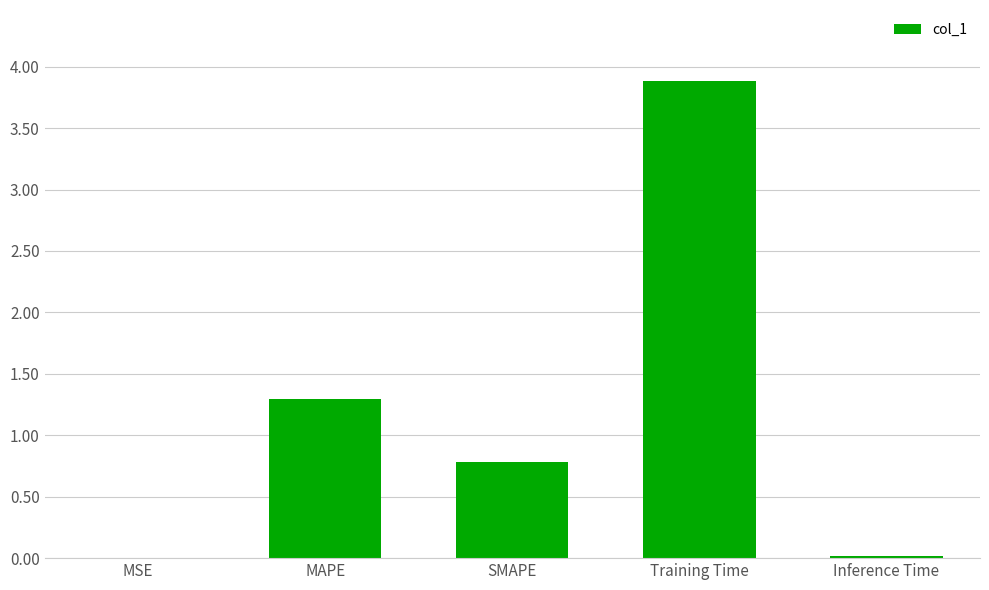

The chart shows a value of 1.2 at SMAPE. True or false?

False